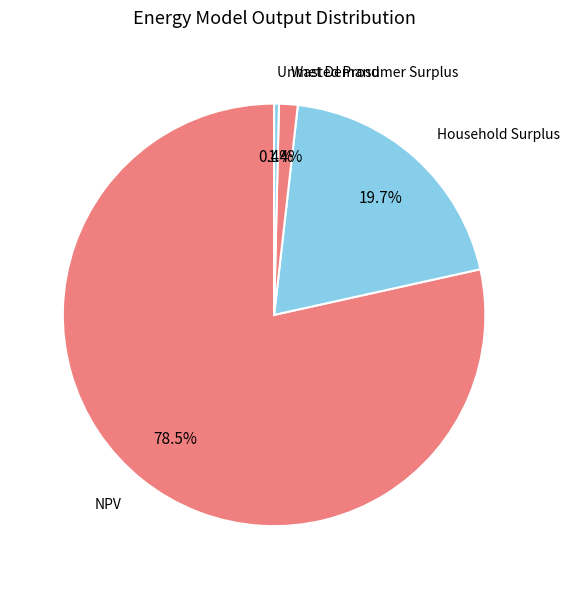

The Unmet Demand slice represents 0% of the pie. True or false?

True